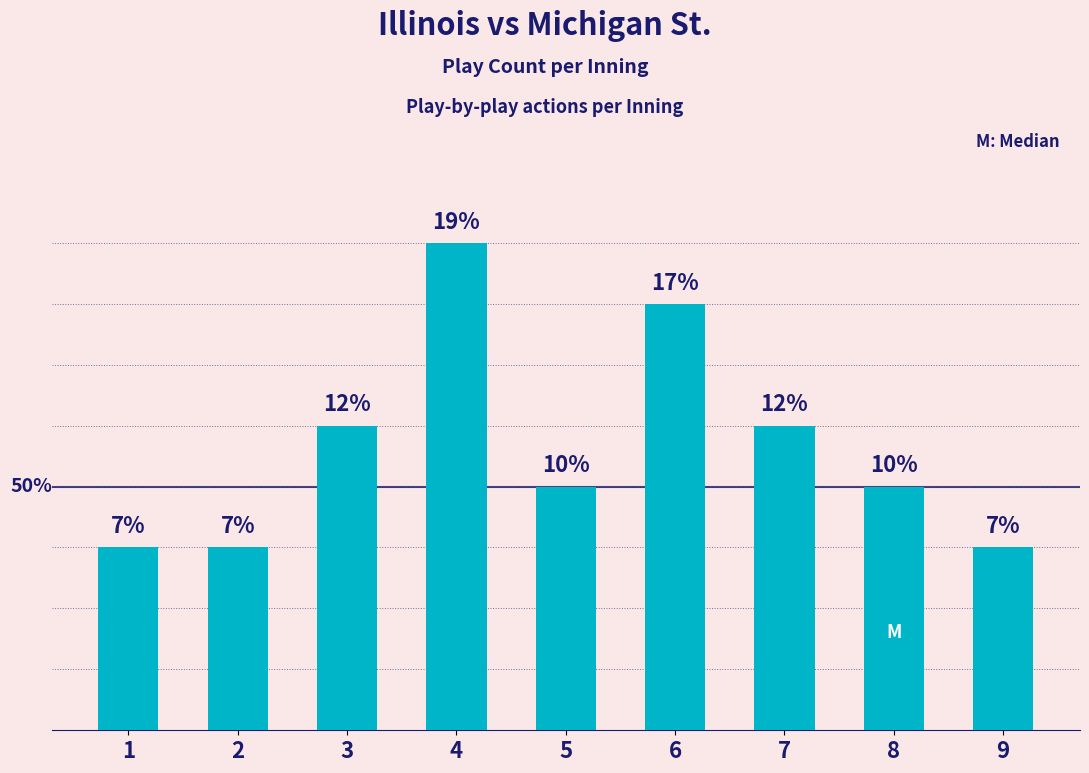

List the labels in order of value, largest first.

4, 6, 3, 7, 5, 8, 1, 2, 9